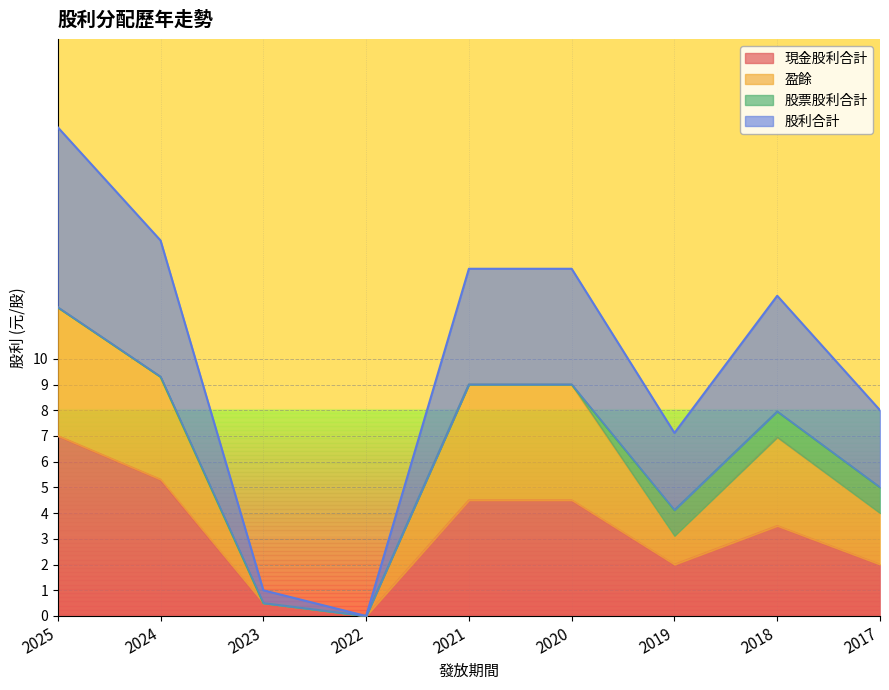

Is it true that 現金股利合計 equals -2.2 at 2022?

False